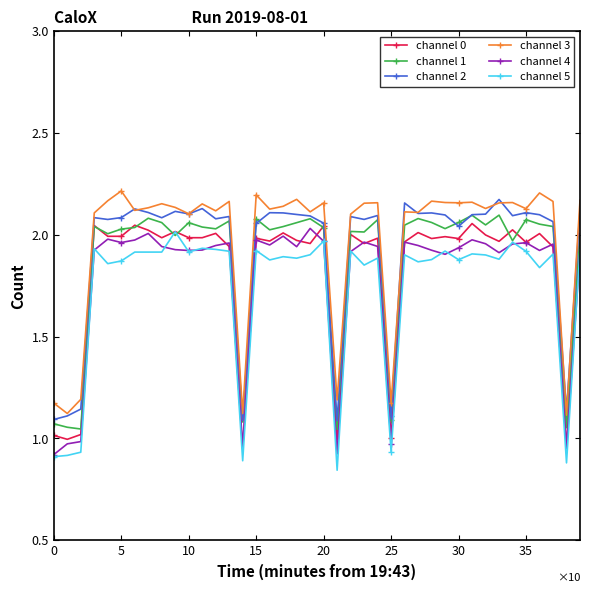

True or false: channel 5 has more than 2 points higher than both neighbors.

True